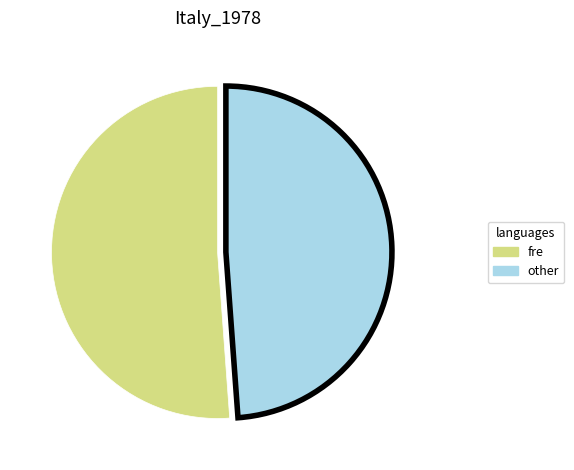

What is the ratio of the value at other to the value at fre?

1.0